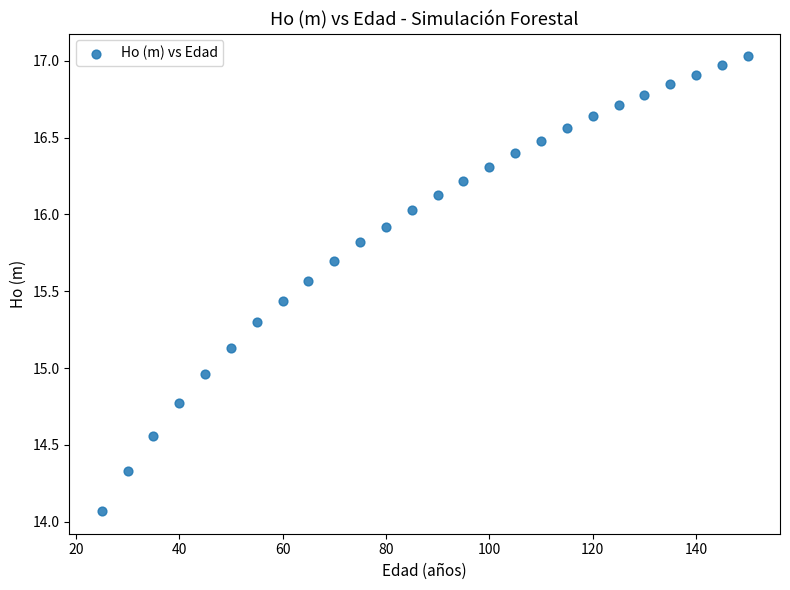

What is the range of X values (max minus min)?

125.0